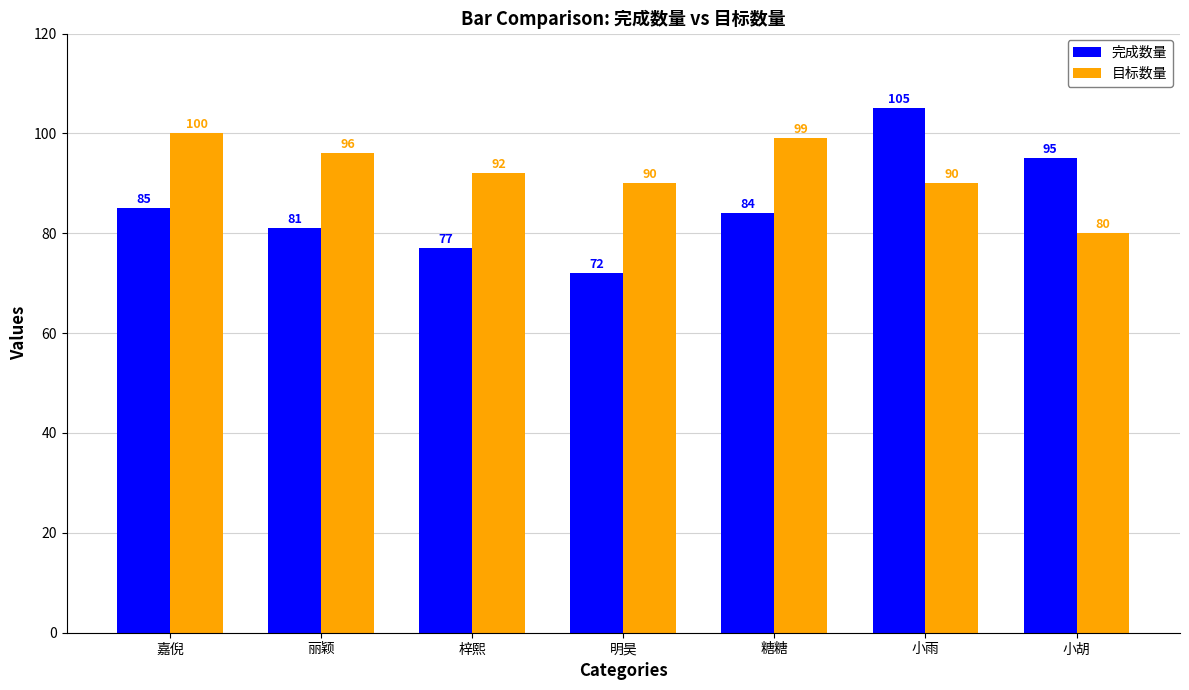

Read the 目标数量 value at 小雨.

90